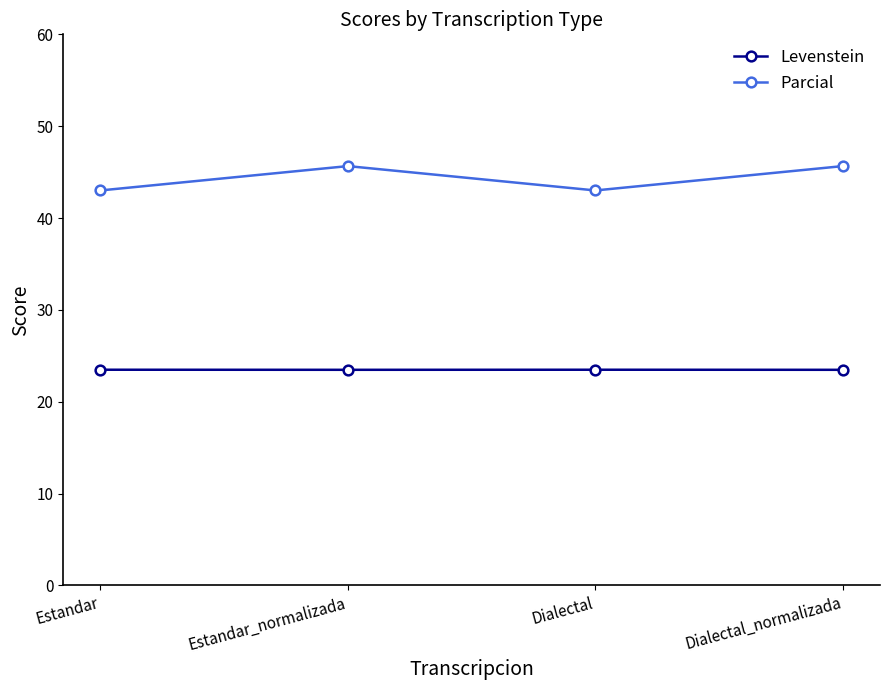

Which series has the largest total across all categories?

Parcial